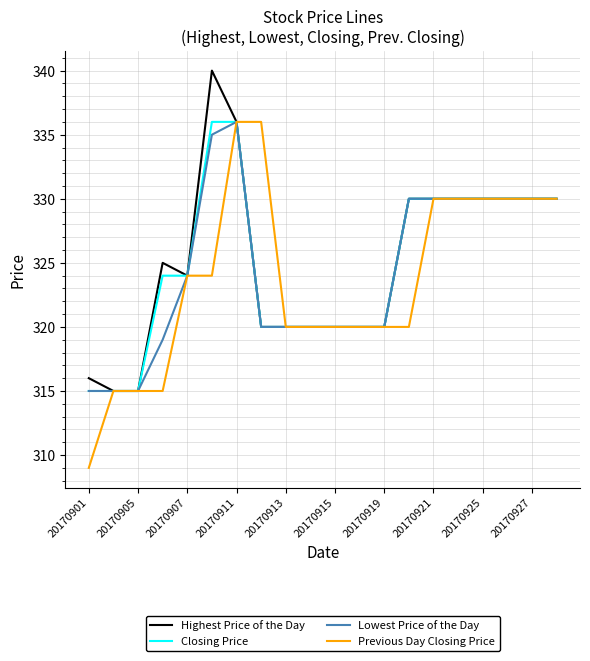

What is the minimum value for Closing Price?

315